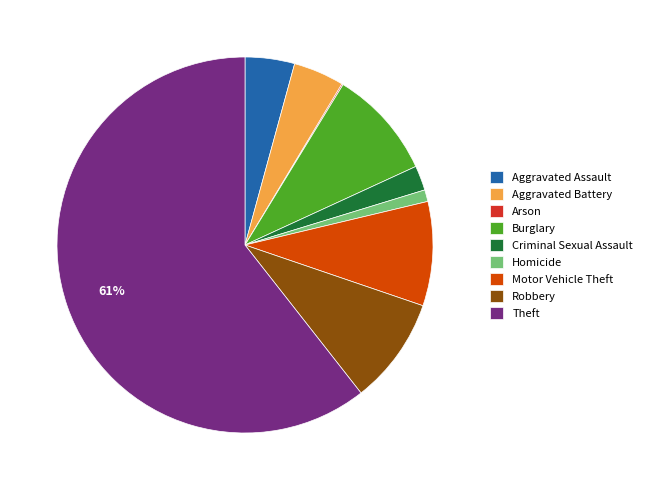

To the nearest percent, what is the average slice percentage?

11%